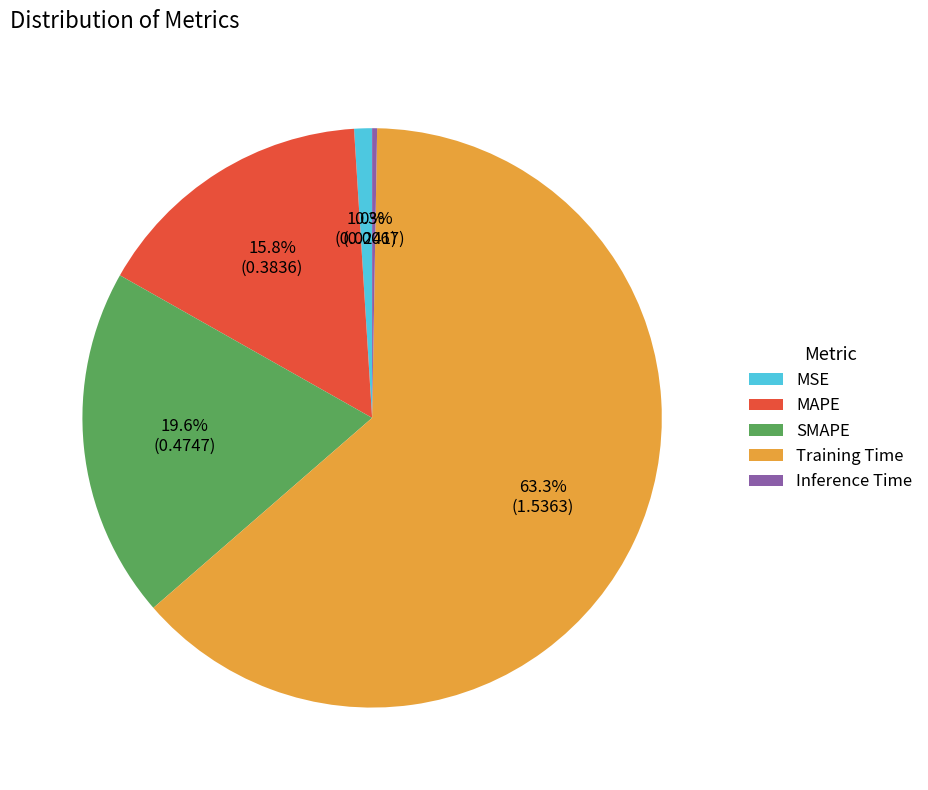

Which slice is the largest?

Training Time